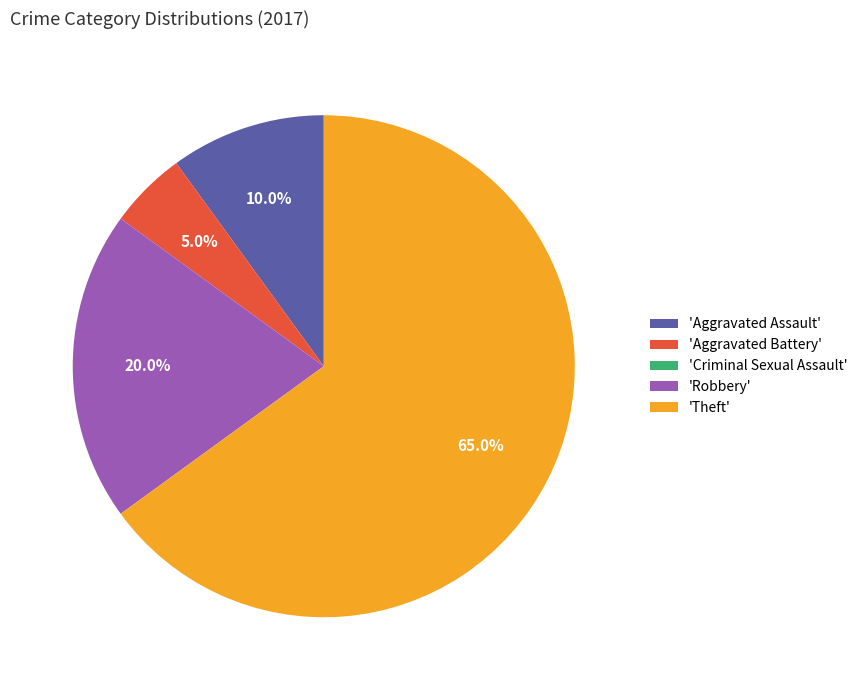

Is the sum of 'Theft' and 'Aggravated Battery' greater than half?

Yes